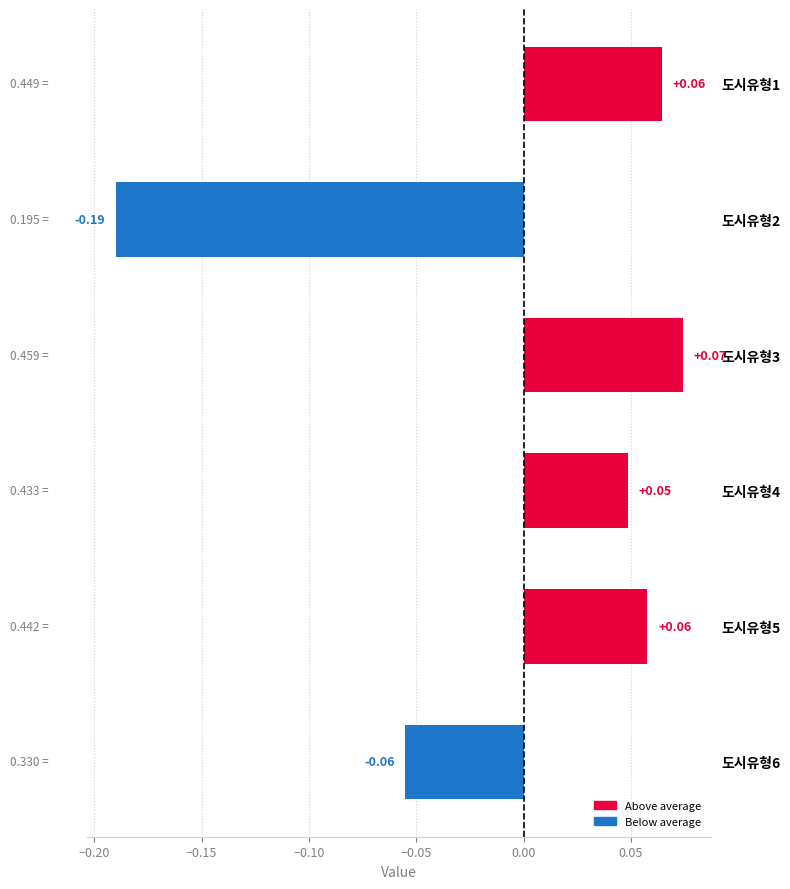

Between 도시유형2 and 도시유형6, which is larger?

도시유형6